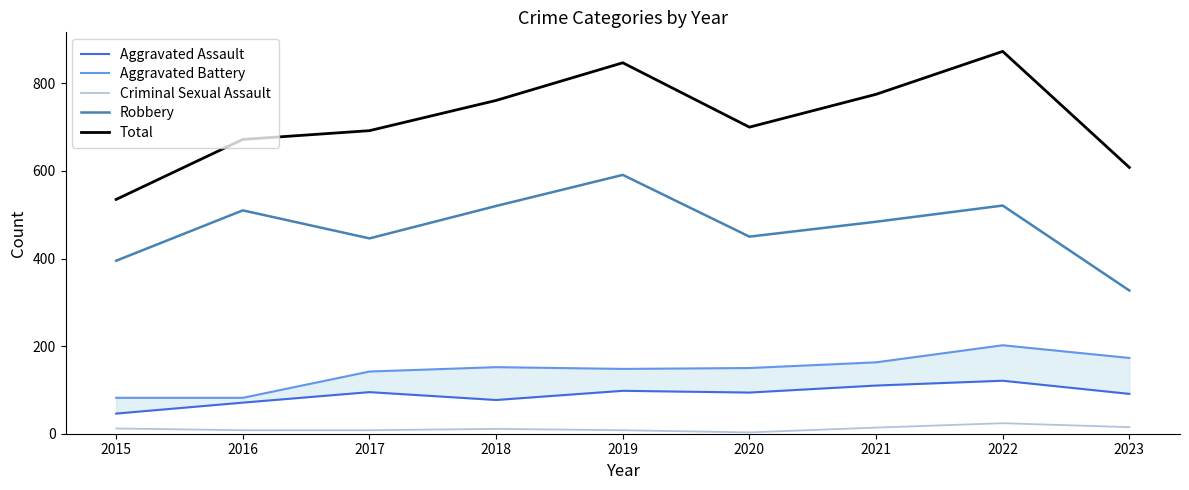

Reading left to right, transcribe all the data shown in this chart.

Aggravated Assault: 46	71	95	77	98	94	110	121	91
Aggravated Battery: 82	82	142	152	148	150	163	202	173
Criminal Sexual Assault: 12	8	8	11	8	3	14	24	15
Robbery: 395	510	446	520	591	450	484	521	327
Total: 535	672	692	761	847	700	775	873	608